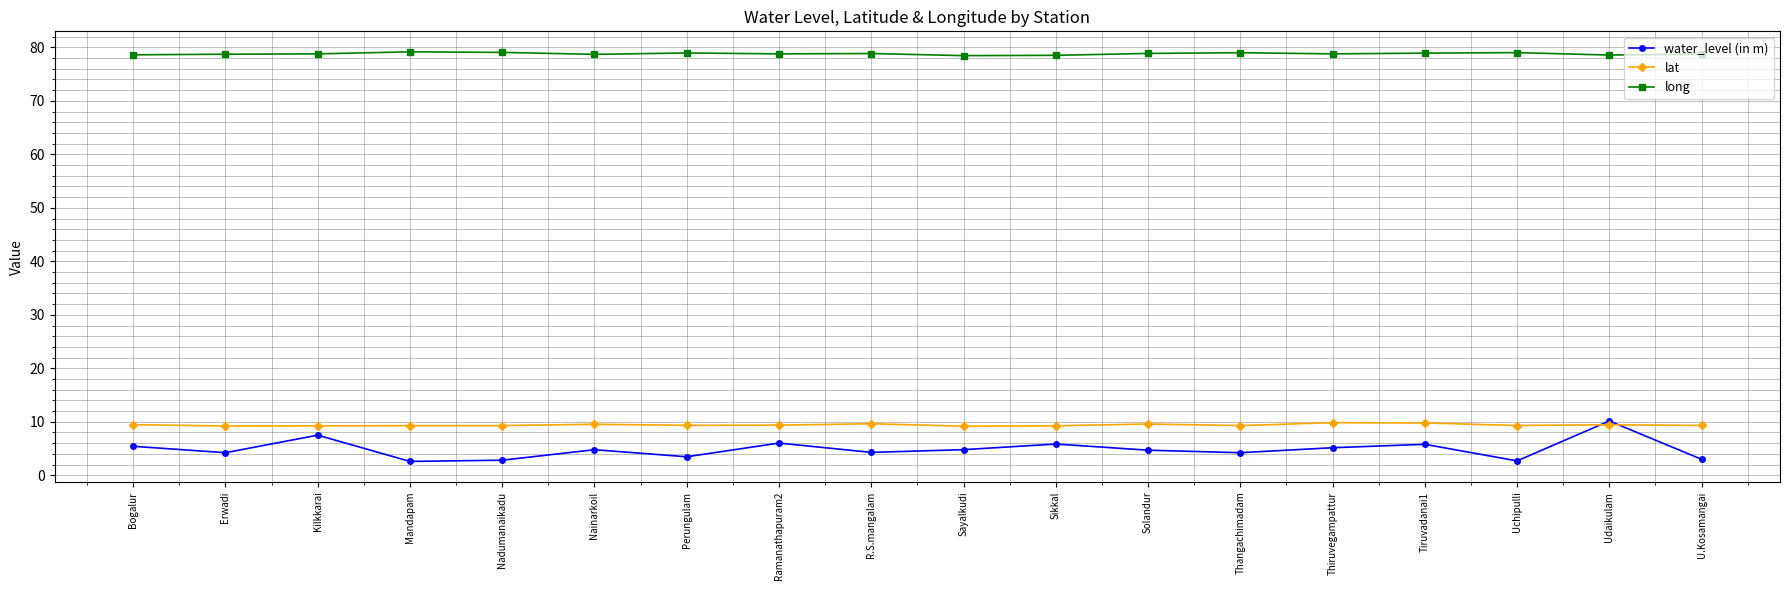

At R.S.mangalam, list the series in order from largest to smallest.

long, lat, water_level (in m)